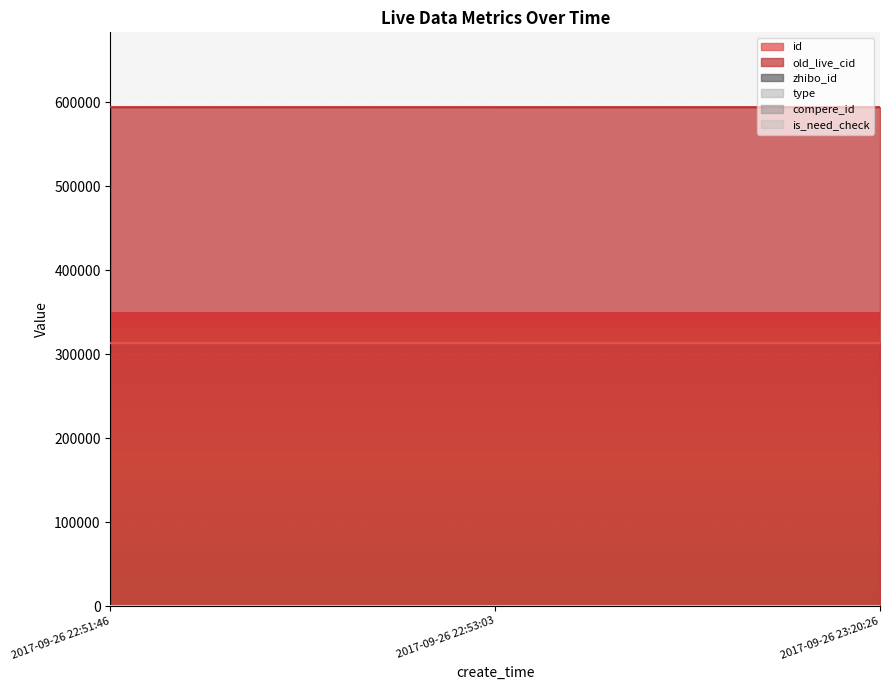

Reading right to left, transcribe all the data shown in this chart.

id: 313075	313077	313080
old_live_cid: 594204	594206	594210
zhibo_id: 152	152	152
type: 0	0	0
compere_id: 0	0	0
is_need_check: 0	0	0